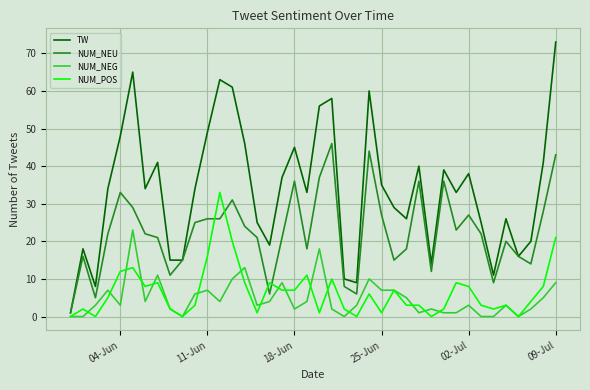

What is the maximum value shown in the chart?

73